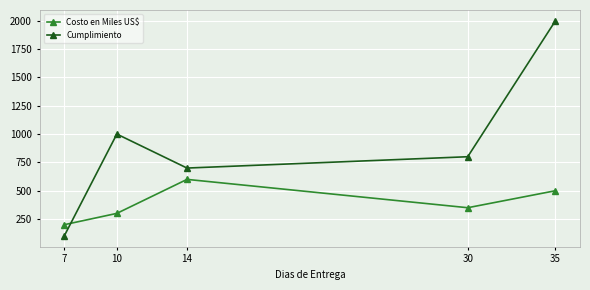

At which label does Cumplimiento first exceed 800?

10